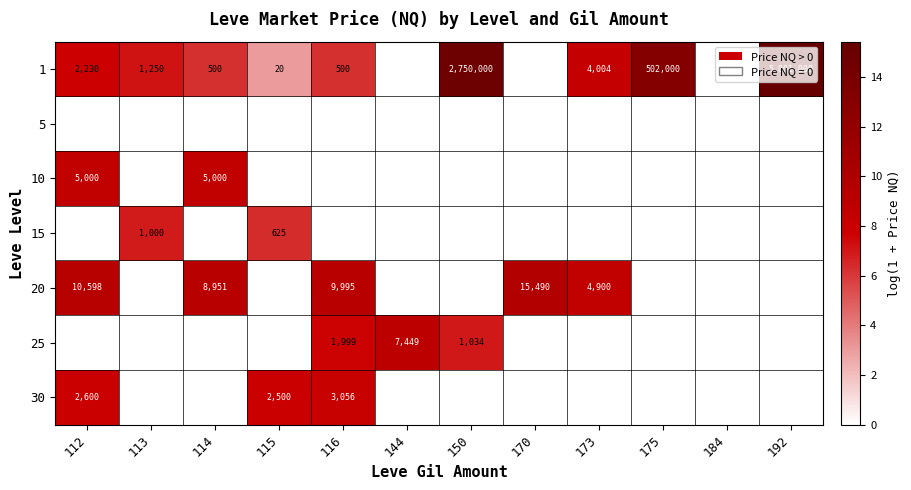

The 1 series shows 14 at 115. True or false?

False